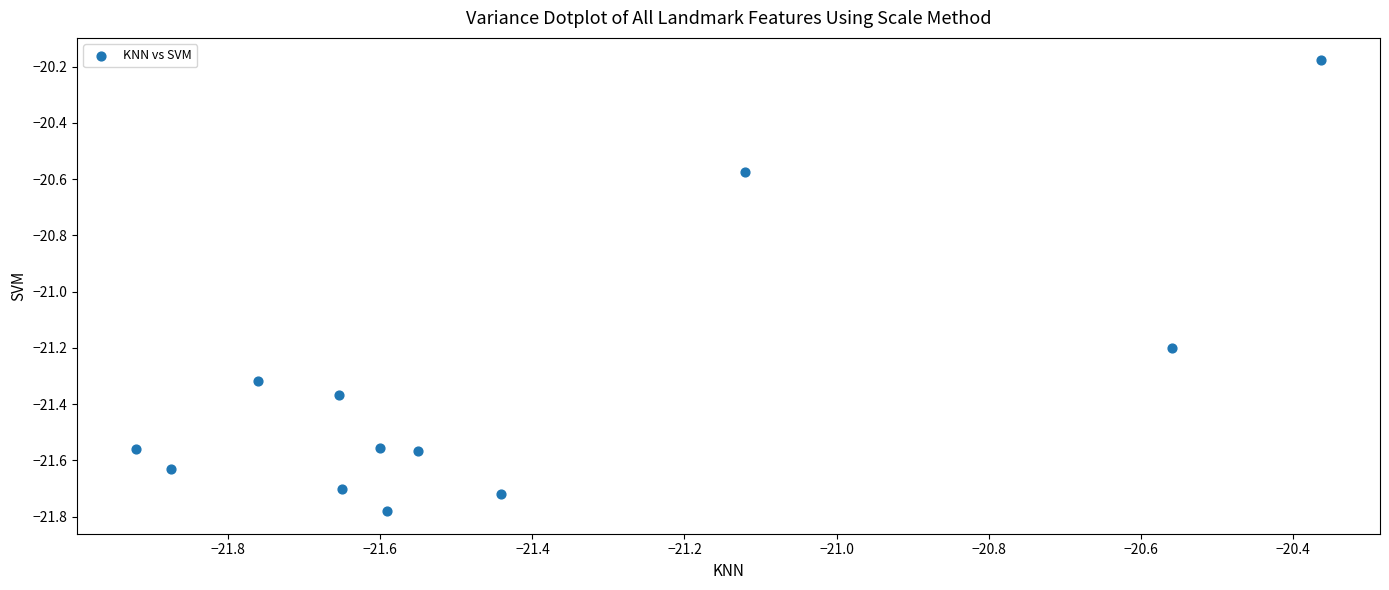

What is the range of Y values (max minus min)?

1.6